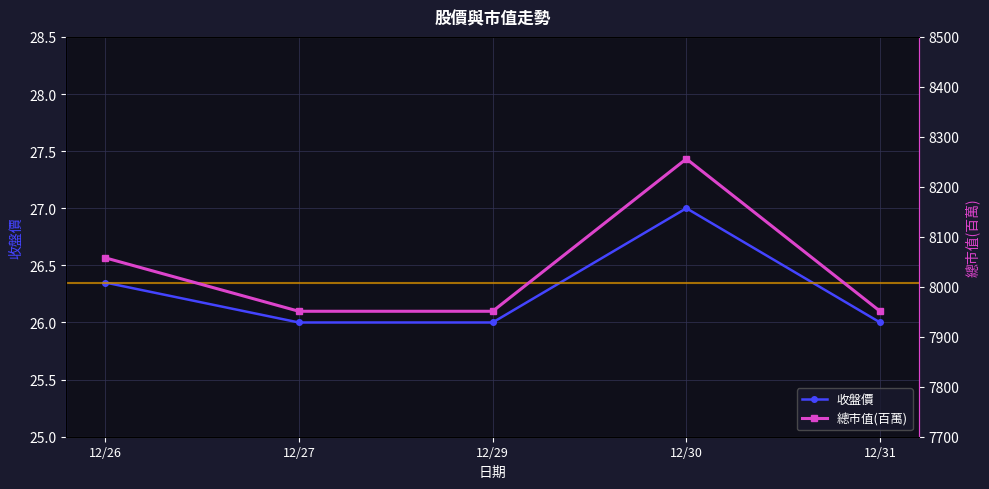

Which series has the widest spread of values?

總市值(百萬)